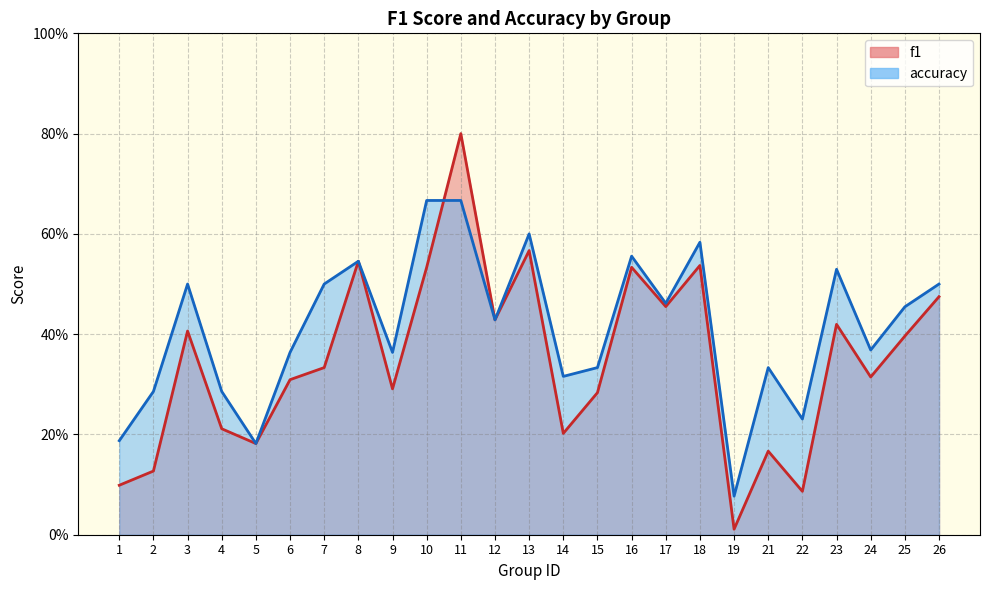

True or false: f1 has a value of 0.0 at 19.

False